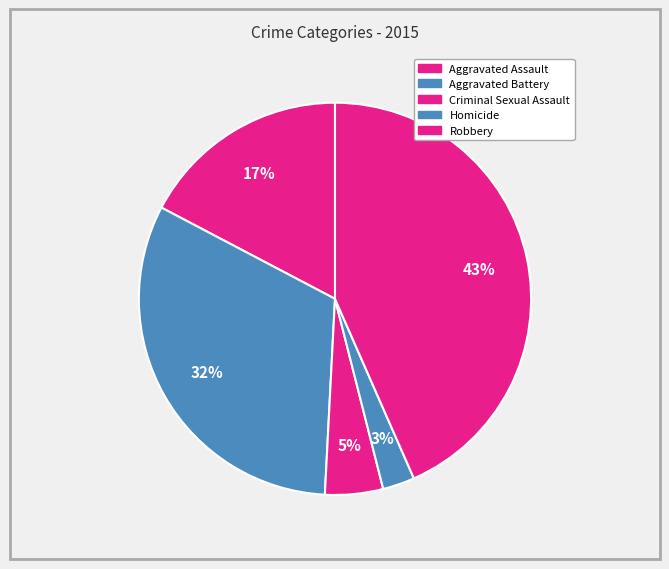

Which slice is the smallest?

Homicide